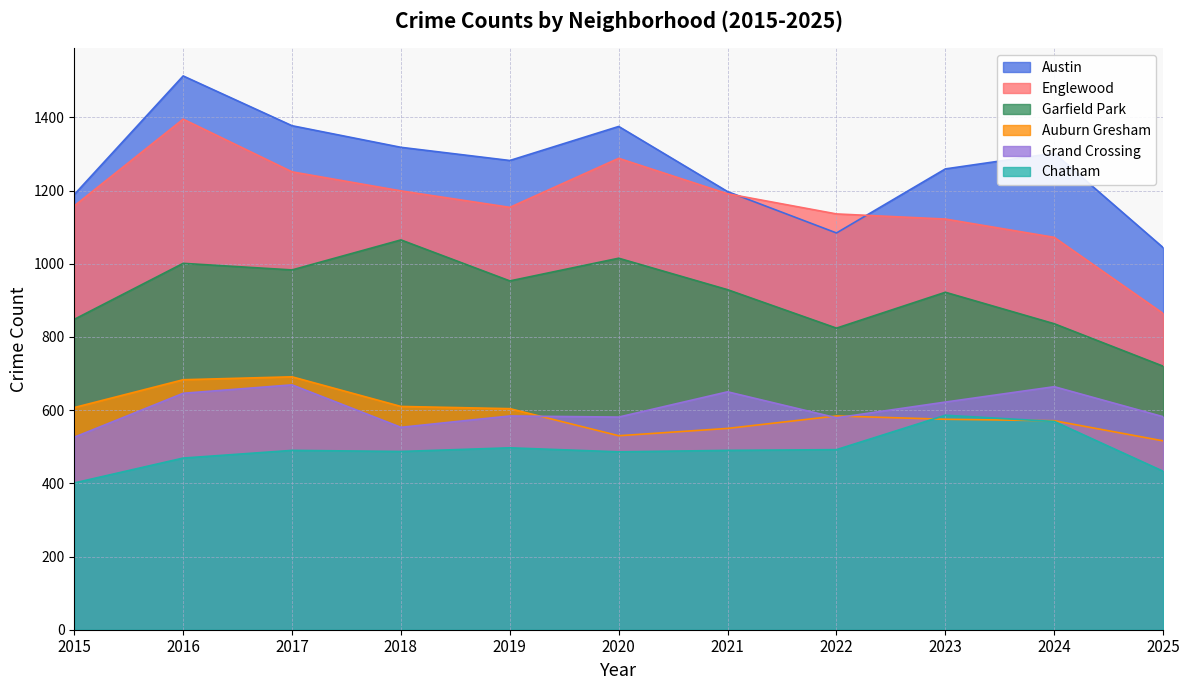

At which label is Grand Crossing closest to 597?

2019